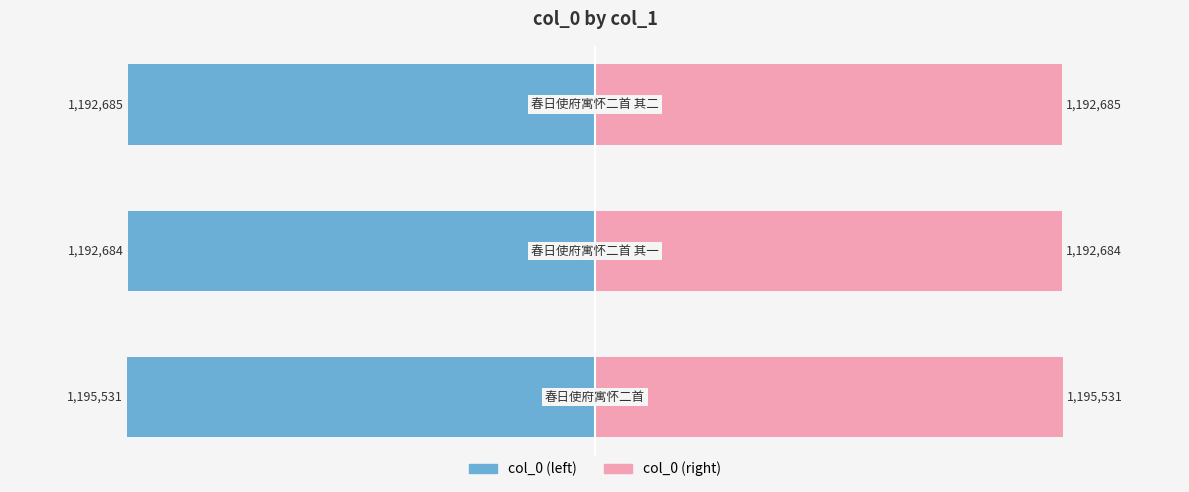

What is the spread (max minus min) of values at −1.5?

2391062